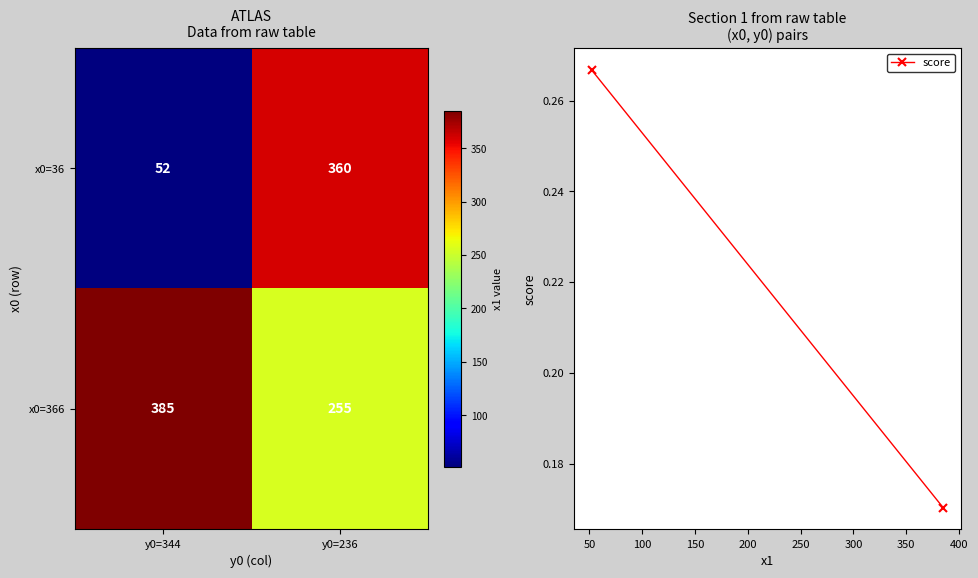

Reading right to left, list all the values displayed in this chart.

x0=36: y0=236=360	y0=344=52
x0=366: y0=236=255	y0=344=385